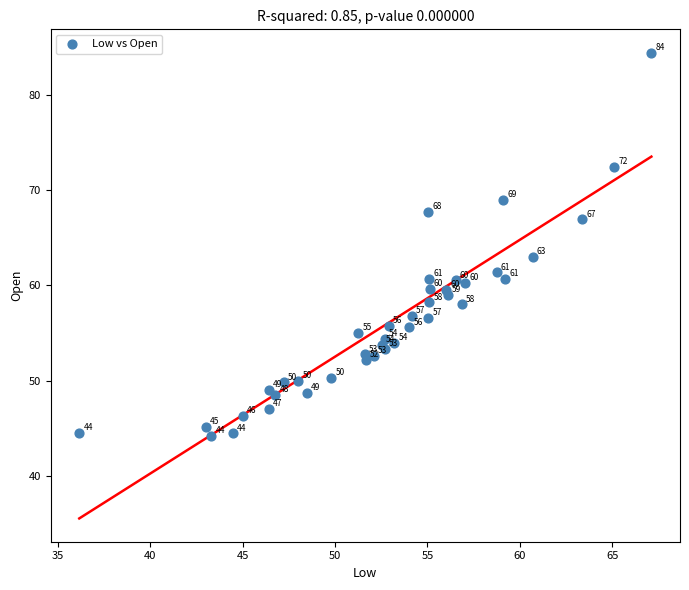

What Y value in the scatter plot is closest to 64?

63.0